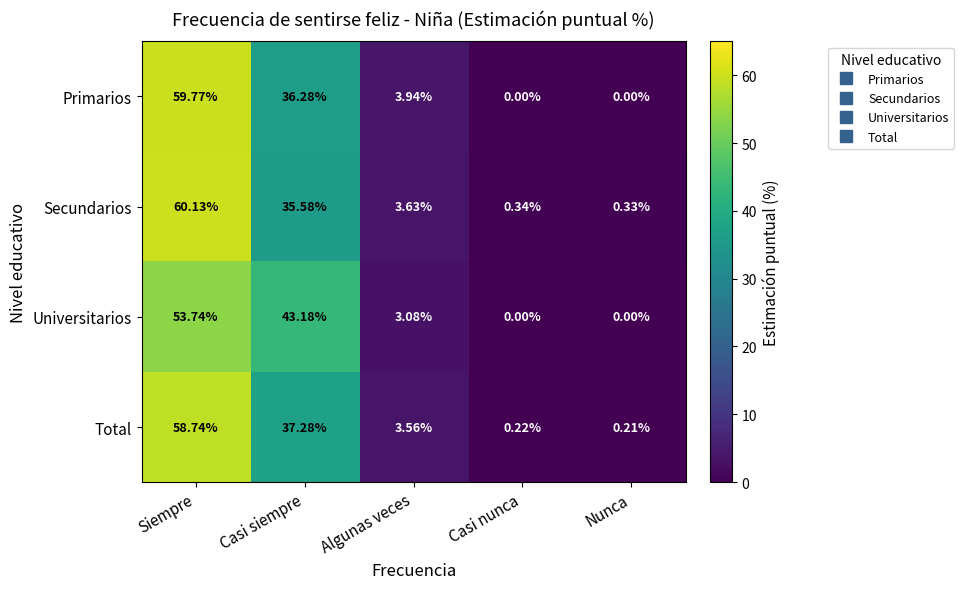

At which label does Primarios first exceed 3?

Siempre